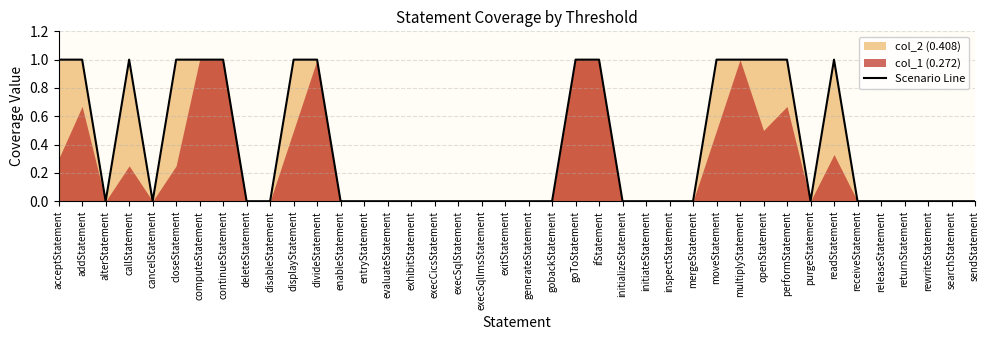

What is the sum of the values at callStatement and exitStatement?

1